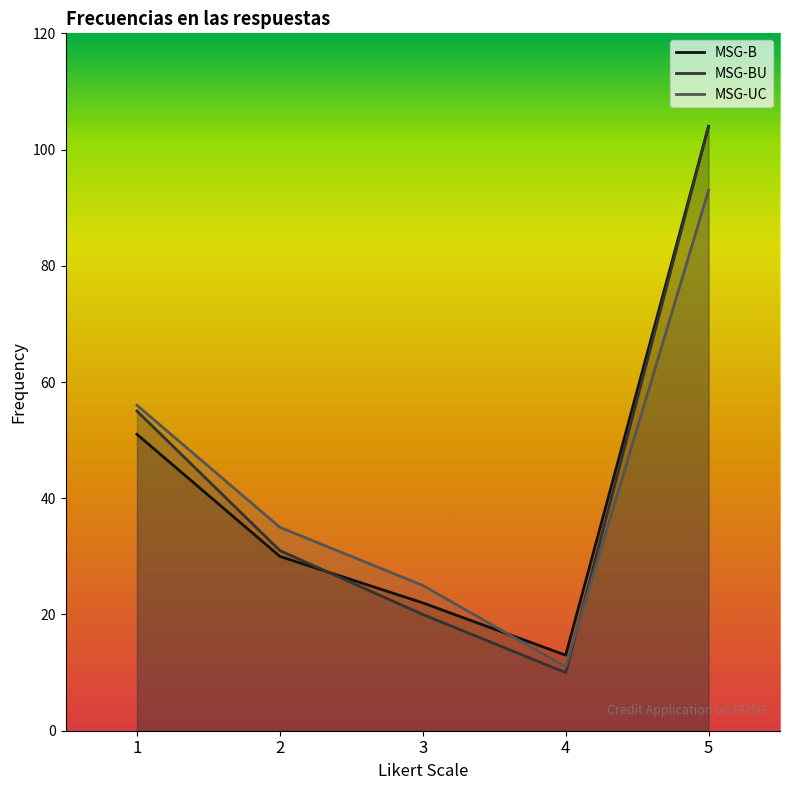

Rank the series at 3 from highest to lowest value.

MSG-UC, MSG-B, MSG-BU